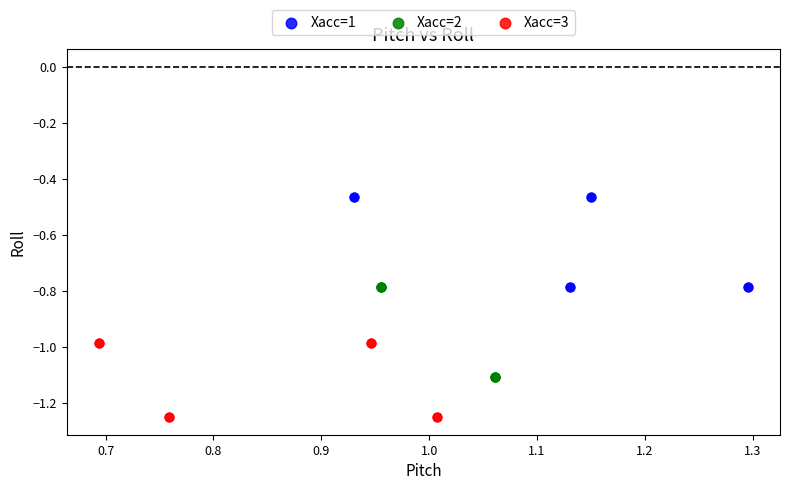

What are all the series names shown in the legend?

Xacc=1, Xacc=2, Xacc=3